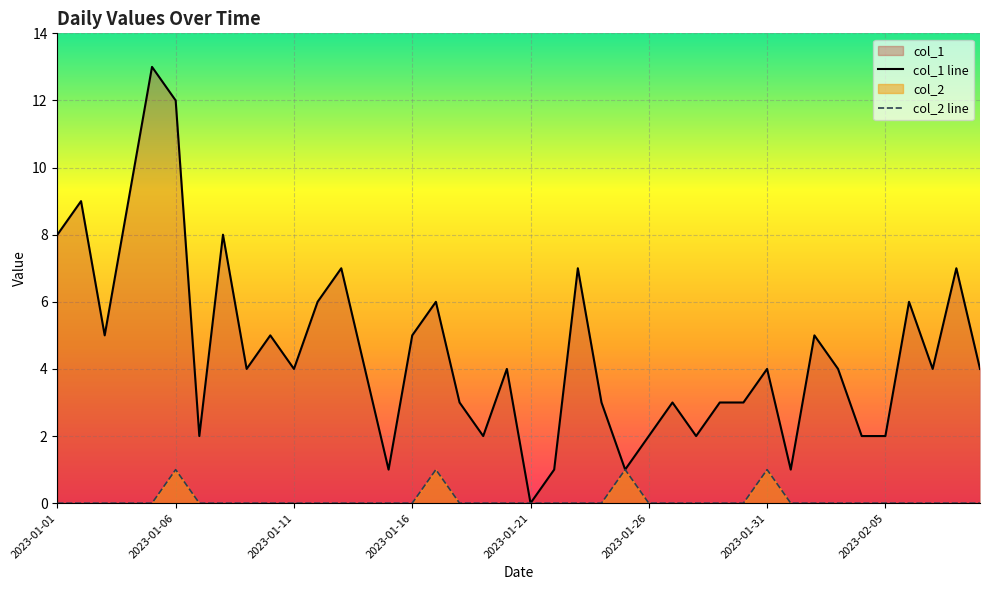

Between 2023-01-02 and 2023-01-09, which is larger?

2023-01-02